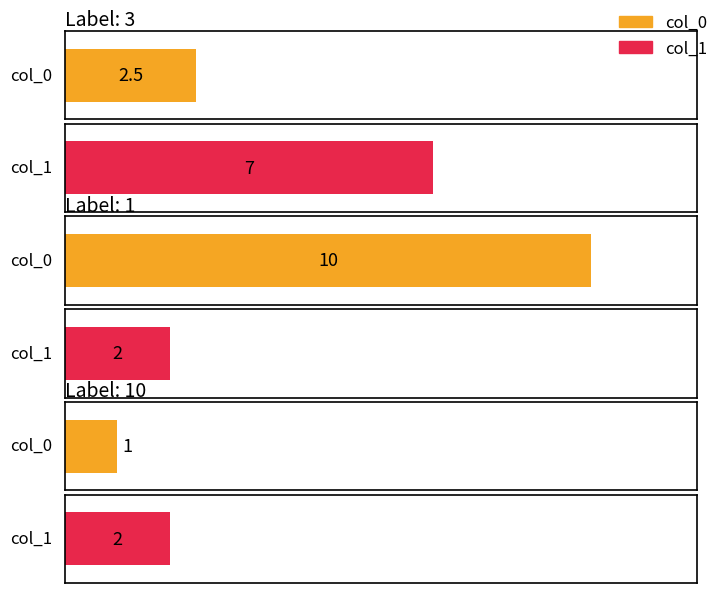

The col_1 series shows 2.0 at 1. True or false?

True